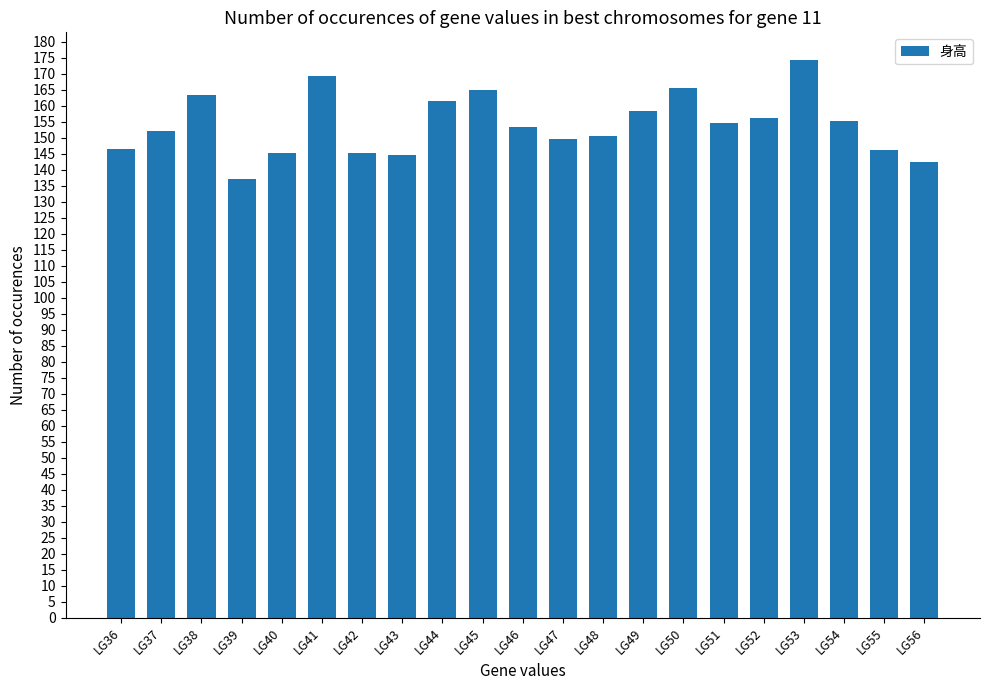

What is the sum of the values at LG55 and LG54?

301.3